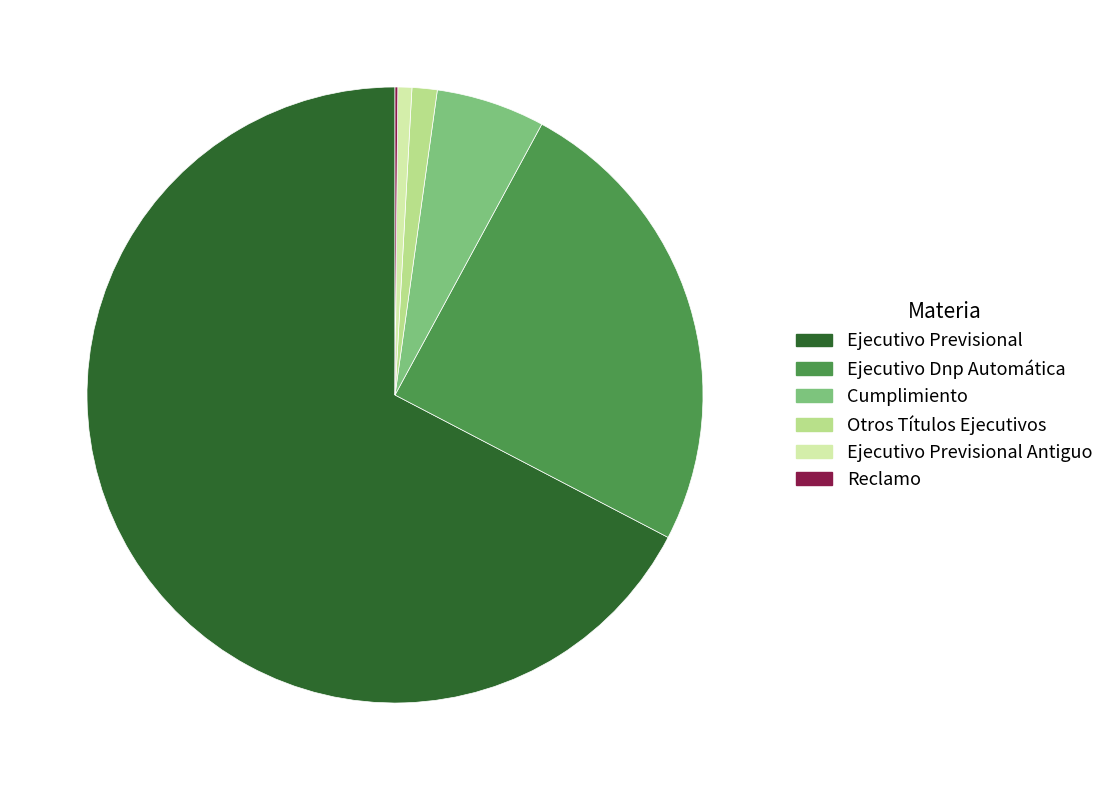

Is there a majority slice in this chart?

Yes